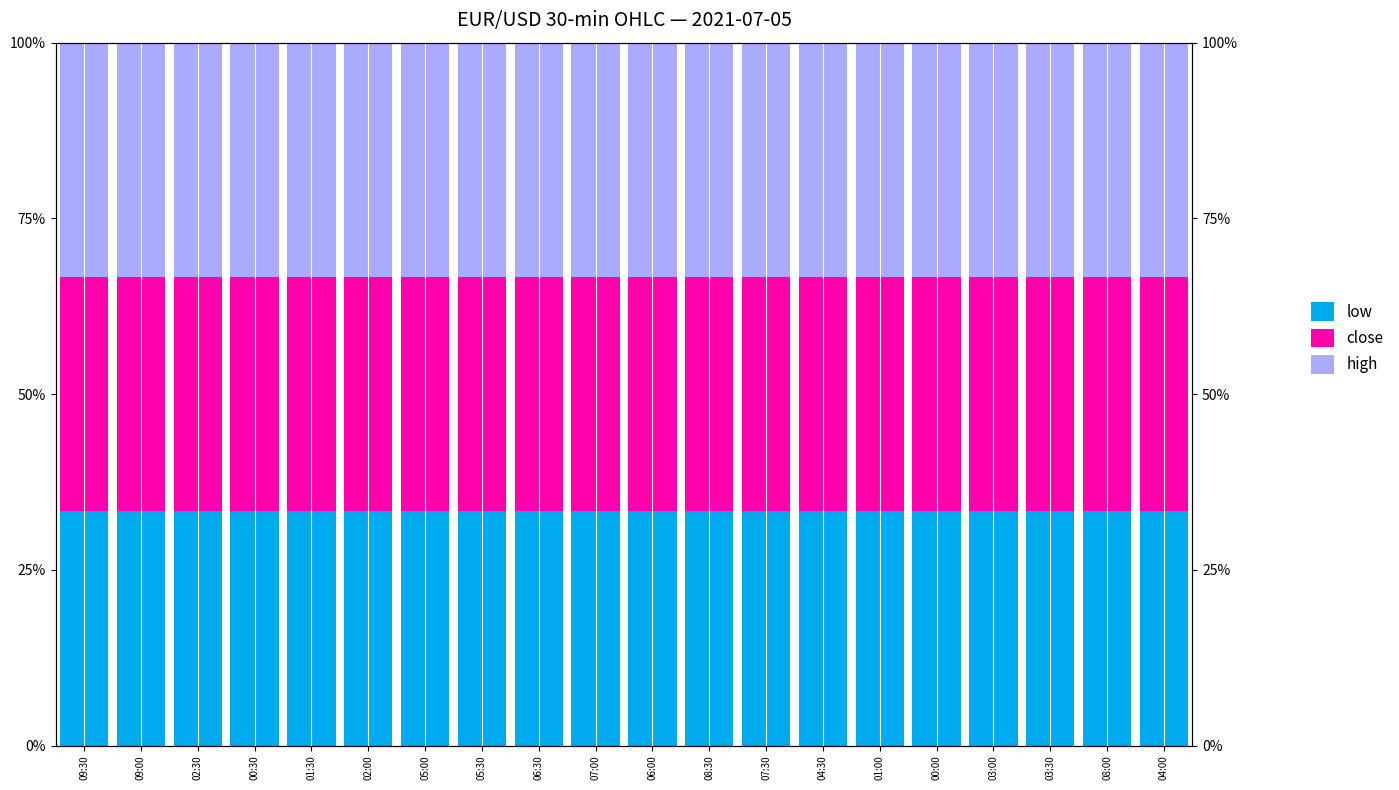

Which series has the widest spread of values?

high